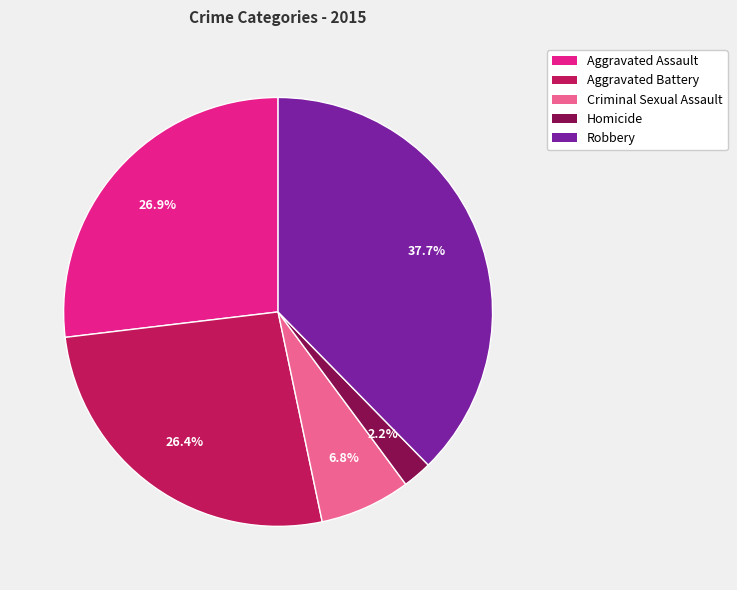

Which has a higher value, Aggravated Battery or Criminal Sexual Assault?

Aggravated Battery